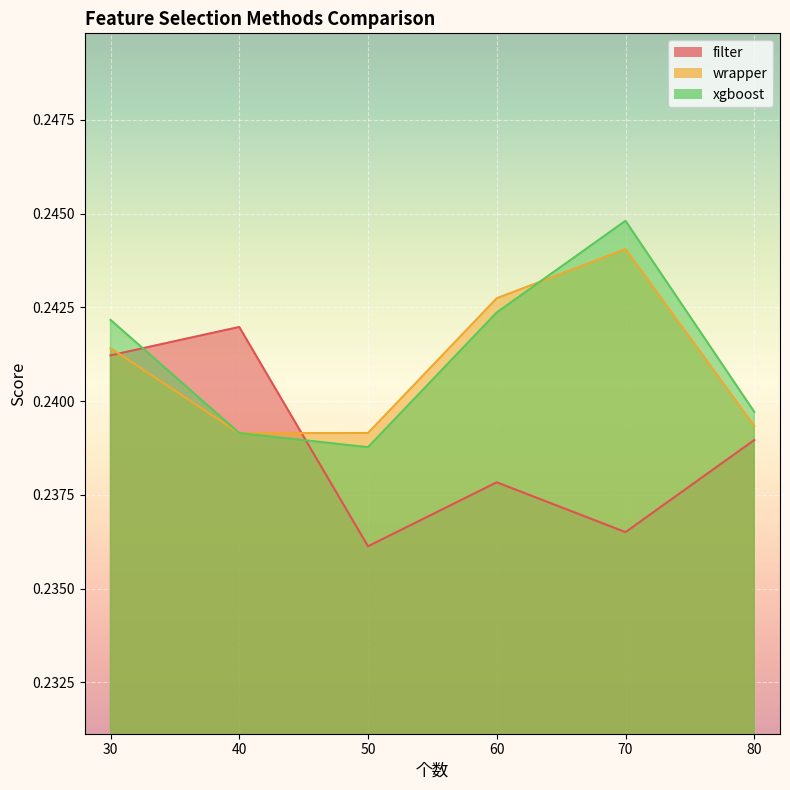

Between 50 and 80, which is larger?

80